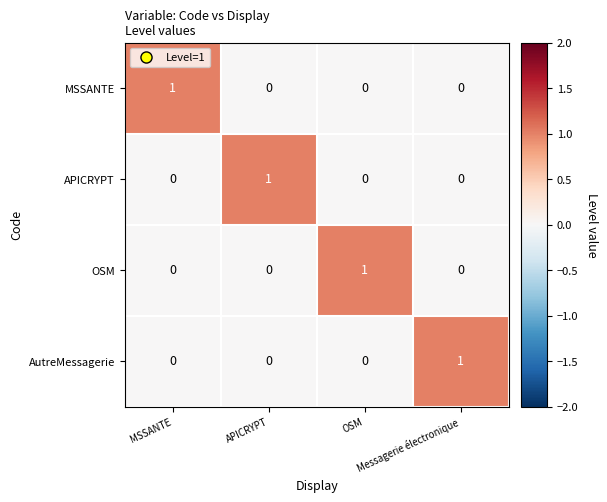

At how many categories does at least one series exceed 0?

4